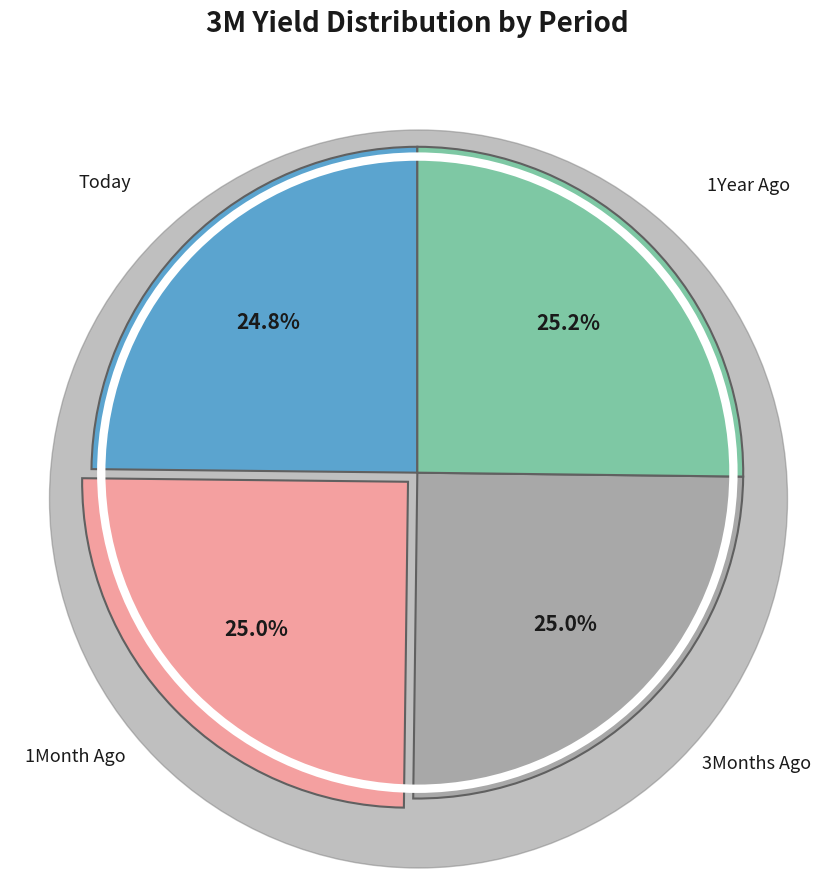

To the nearest percent, what is the combined percentage of Today and 3Months Ago?

50%